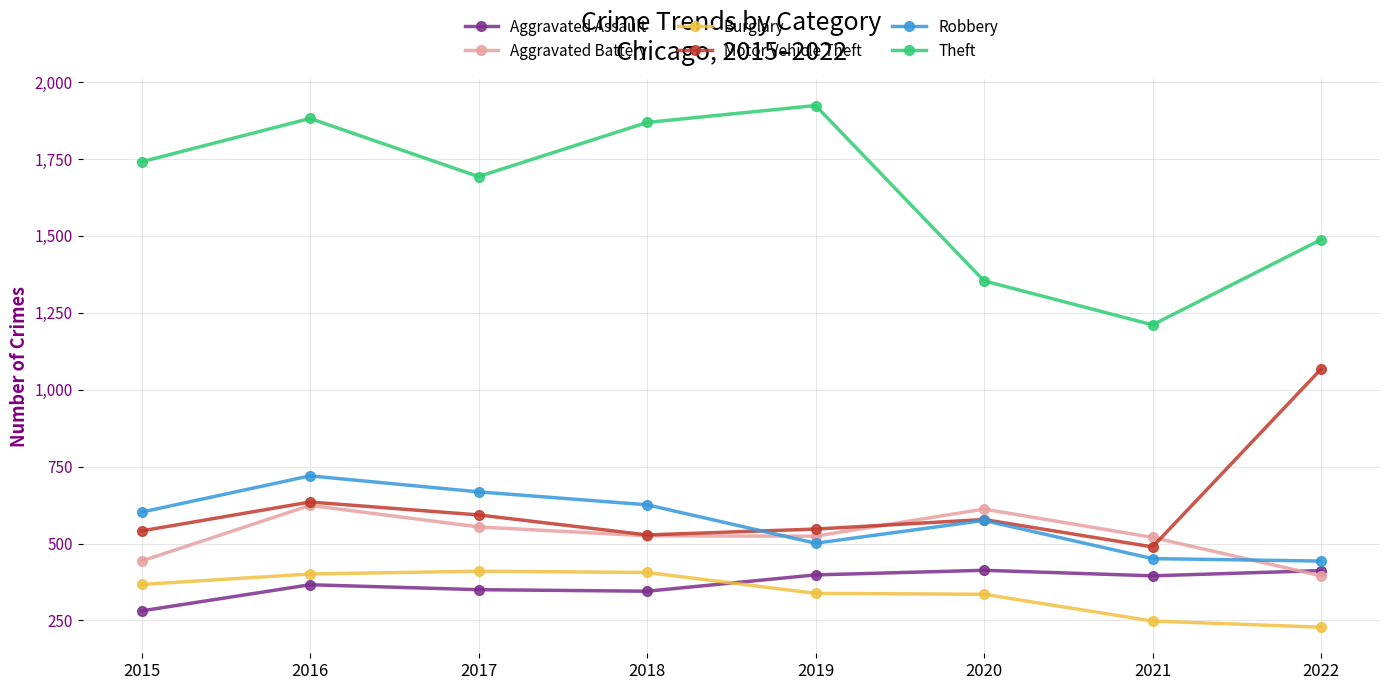

Which category has the lowest value across all series?

2022